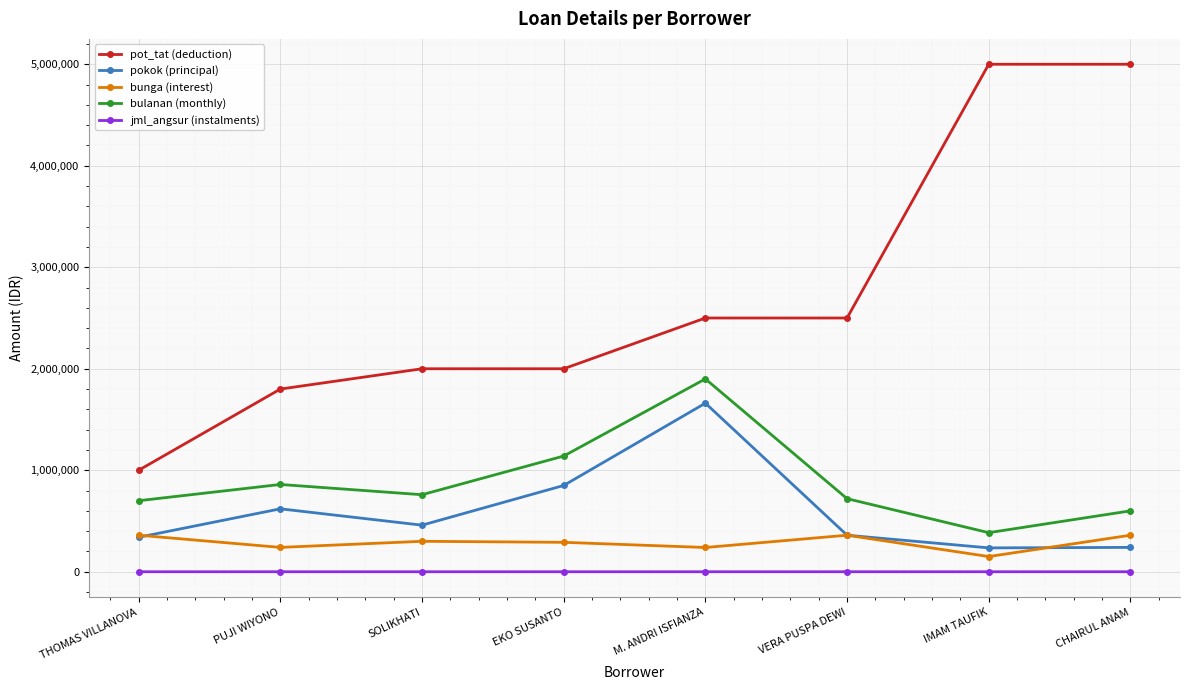

Which series has the widest spread of values?

pot_tat (deduction)